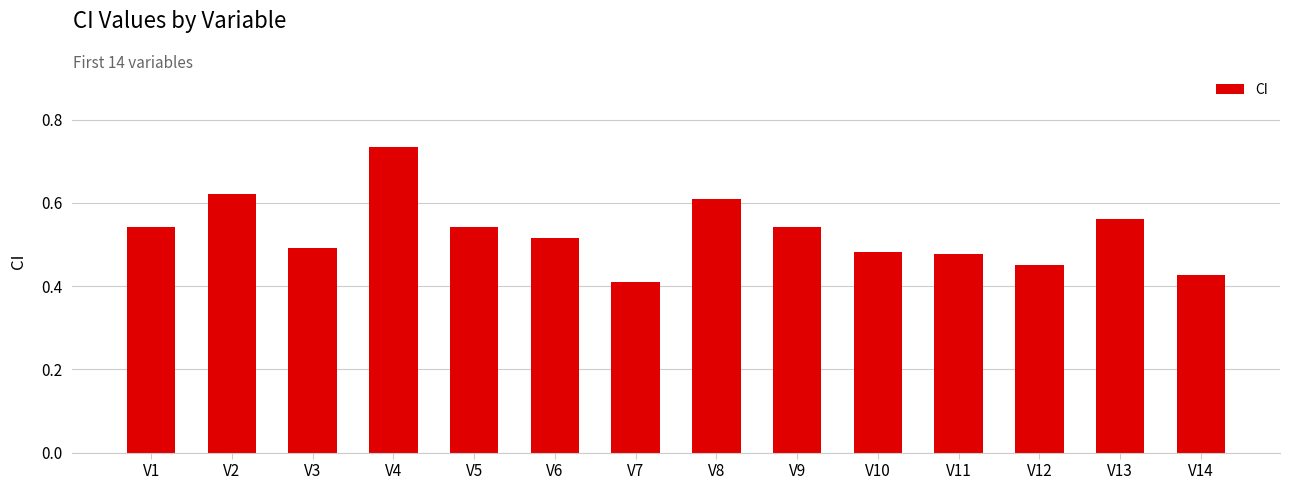

What is the difference between the maximum and minimum values?

0.3